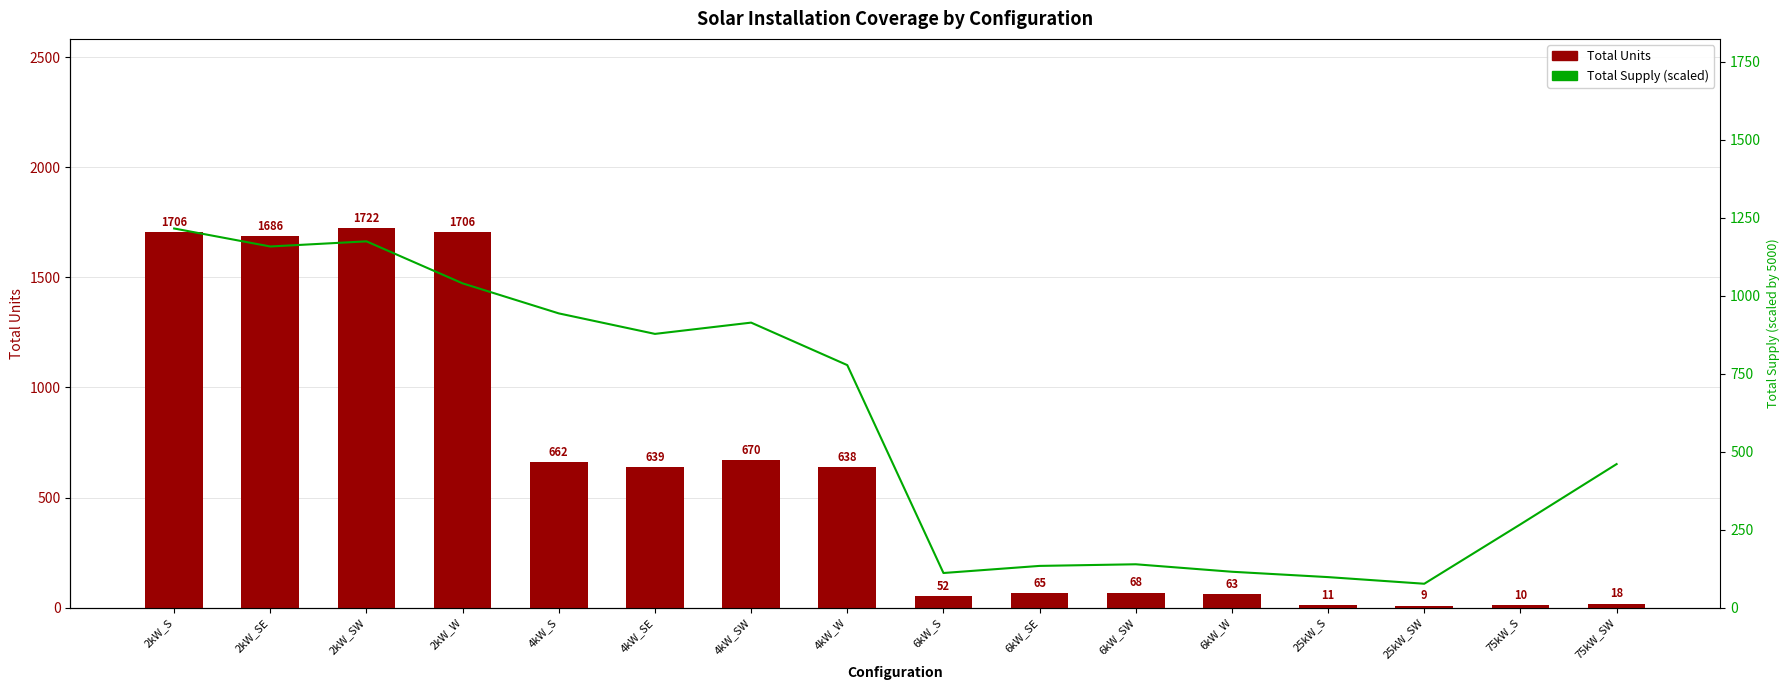

Which series has the largest total across all categories?

Total Units